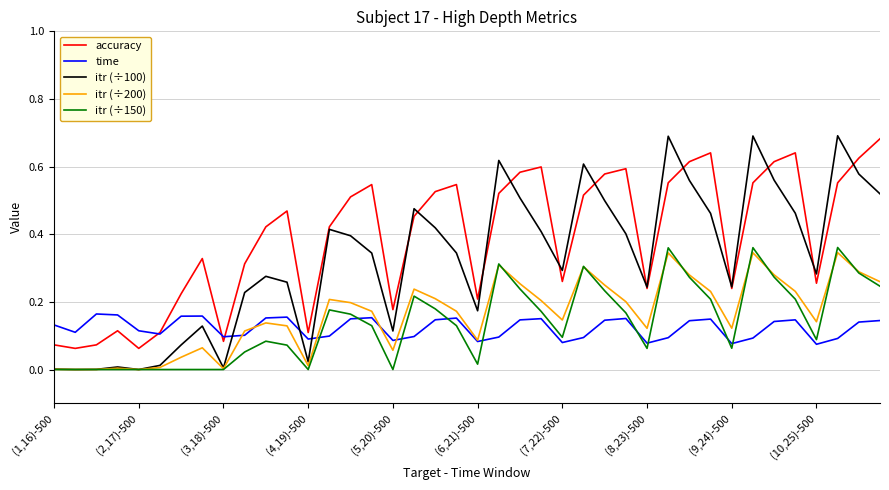

Rank the series by their maximum value, from lowest to highest.

time, itr (÷200), itr (÷150), accuracy, itr (÷100)